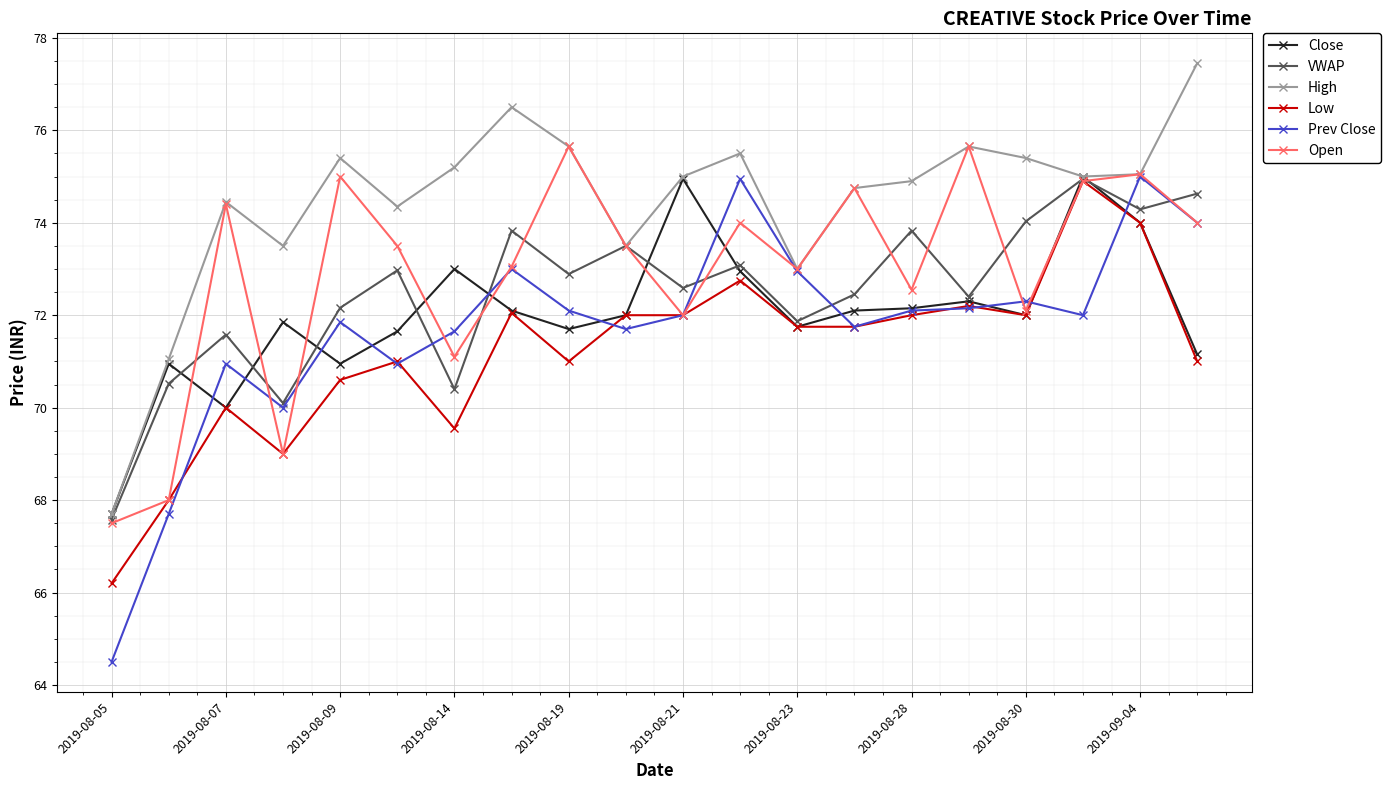

Which series has the largest total across all categories?

High